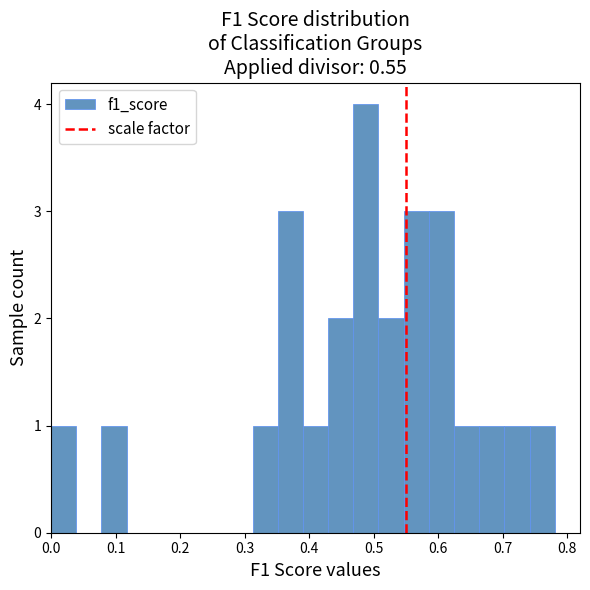

Around what value on the x-axis is the tallest bar? Give the approximate position of its centre, as read against the axis.

0.49